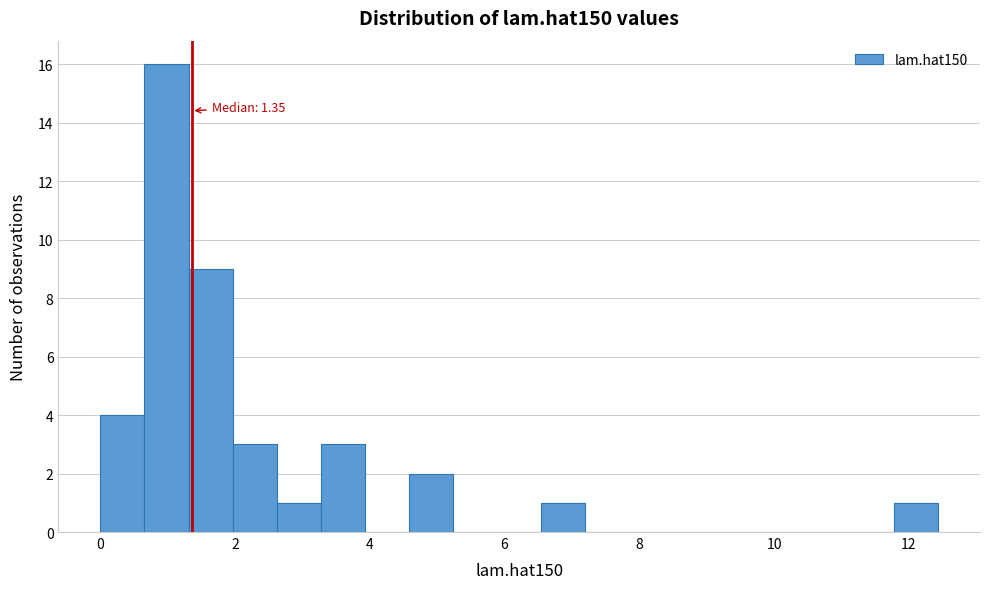

Read against the x-axis, roughly where is the centre of the tallest bar?

1.0